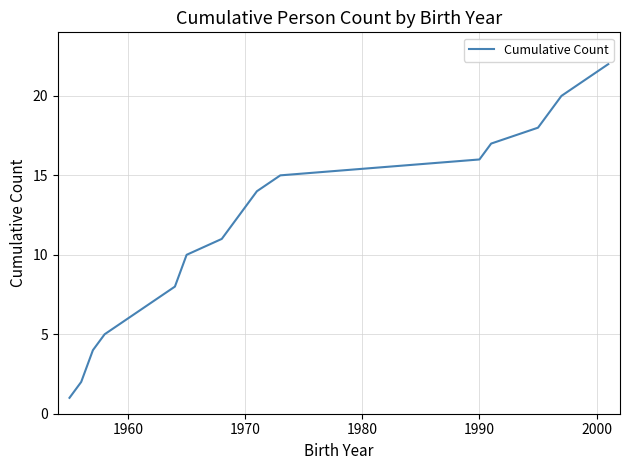

What is the greatest value displayed?

22